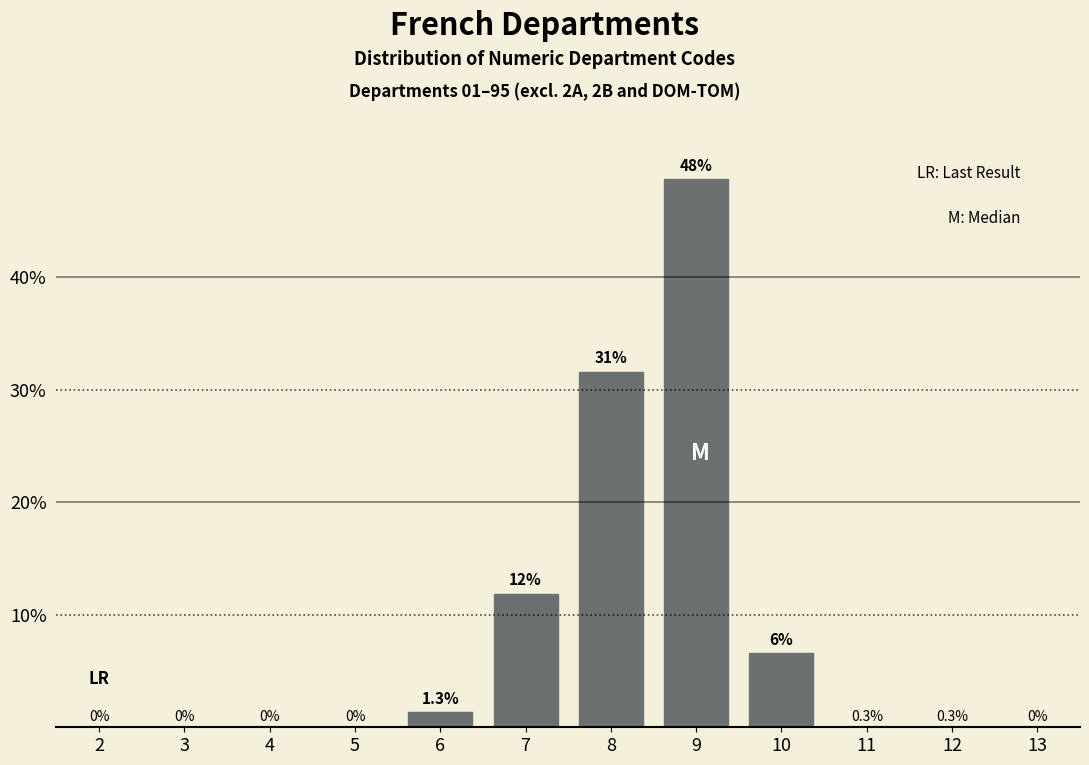

Reading left to right, transcribe all the data shown in this chart.

2=0.0	3=0.0	4=0.0	5=0.0	6=1.3	7=11.8	8=31.6	9=48.7	10=6.6	11=0.0	12=0.0	13=0.0